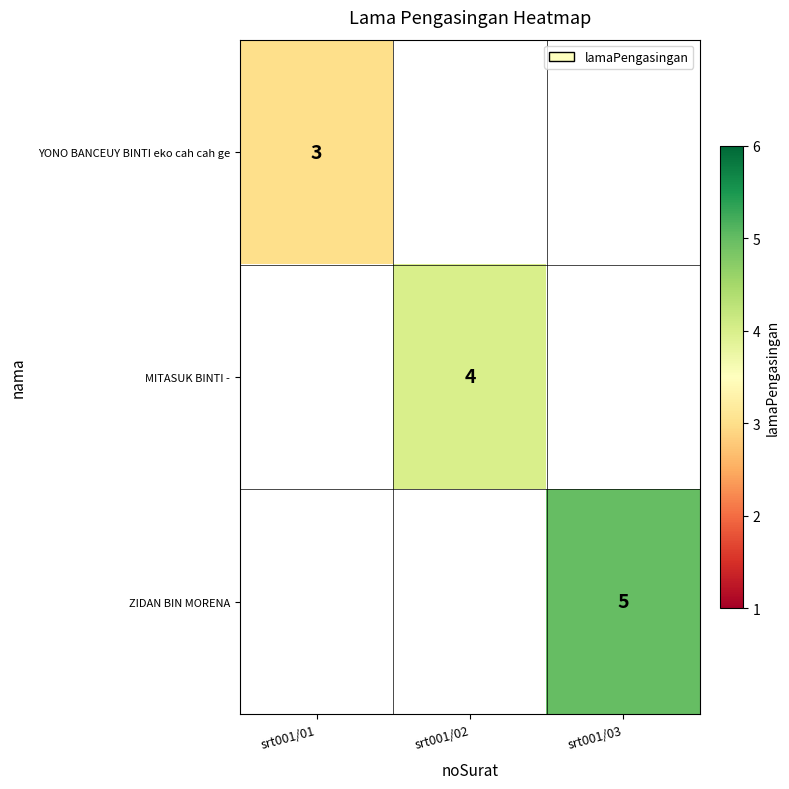

The value of MITASUK BINTI - at srt001/02 is 7. True or false?

False